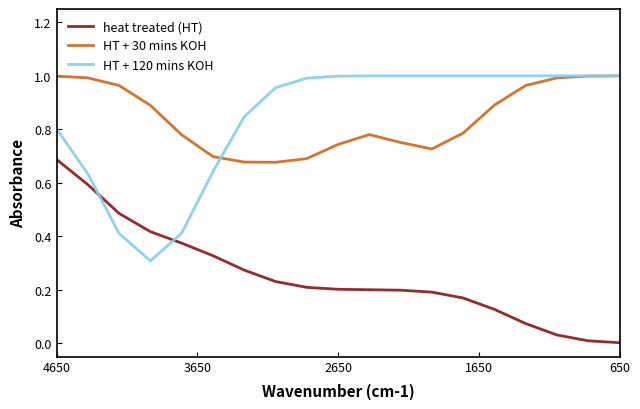

Reading right to left, transcribe all the data shown in this chart.

heat treated (HT): 0.0	0.0	0.0	0.1	0.1	0.2	0.2	0.2	0.2	0.2	0.2	0.2	0.3	0.3	0.4	0.4	0.5	0.6	0.7
HT + 30 mins KOH: 1.0	1.0	1.0	1.0	0.9	0.8	0.7	0.8	0.8	0.7	0.7	0.7	0.7	0.7	0.8	0.9	1.0	1.0	1.0
HT + 120 mins KOH: 1.0	1.0	1.0	1.0	1.0	1.0	1.0	1.0	1.0	1.0	1.0	1.0	0.8	0.6	0.4	0.3	0.4	0.6	0.8